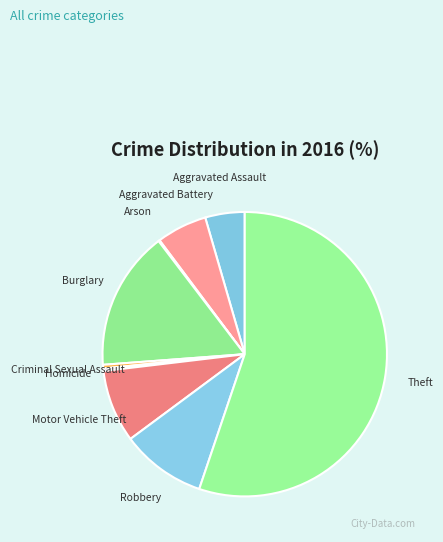

The Aggravated Assault slice represents 4% of the pie. True or false?

True